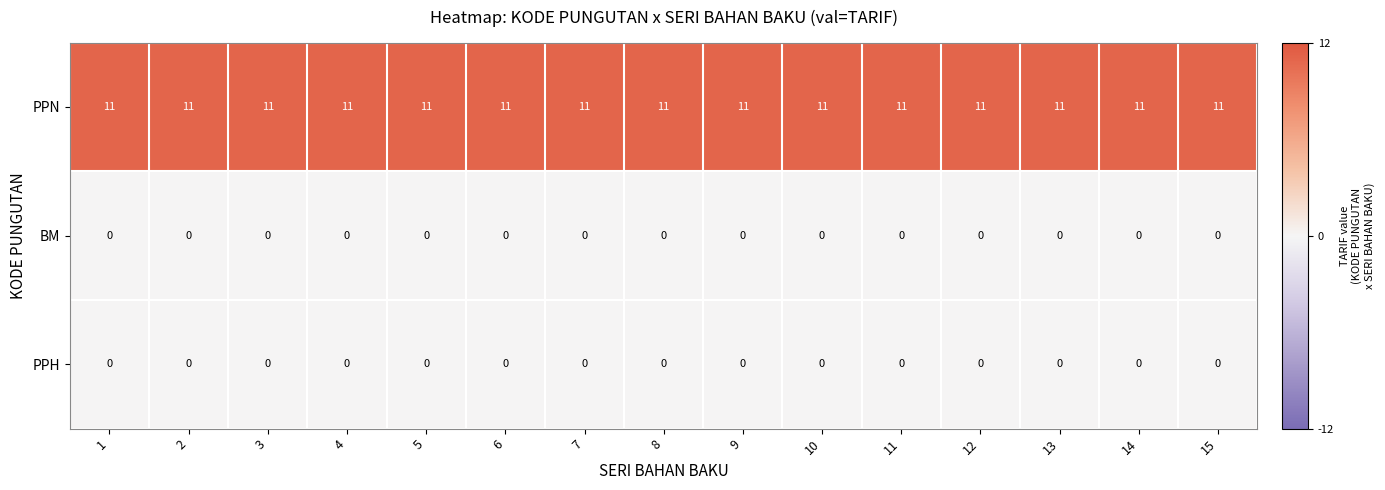

Which series has the largest total across all categories?

PPN